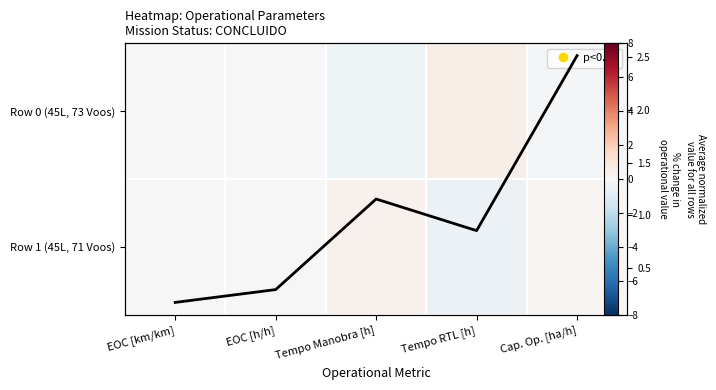

Between EOC [h/h] and EOC [km/km], which is larger?

EOC [h/h]